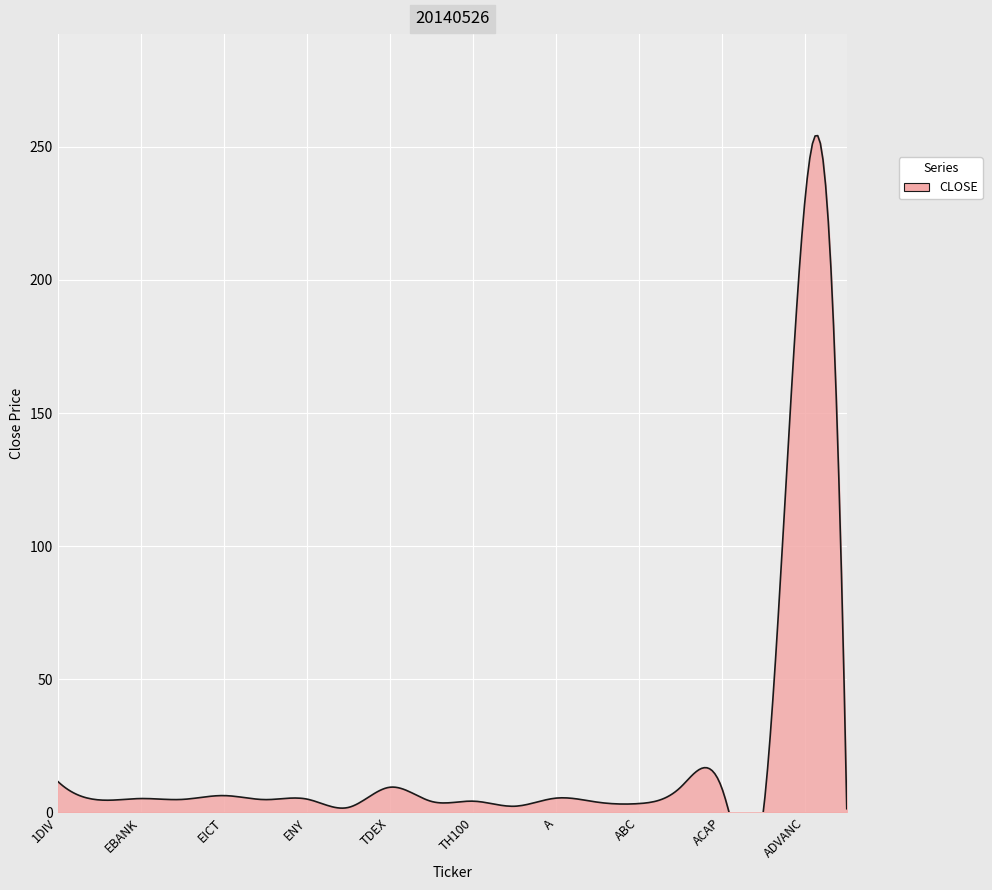

Count the number of data series in this chart.

1